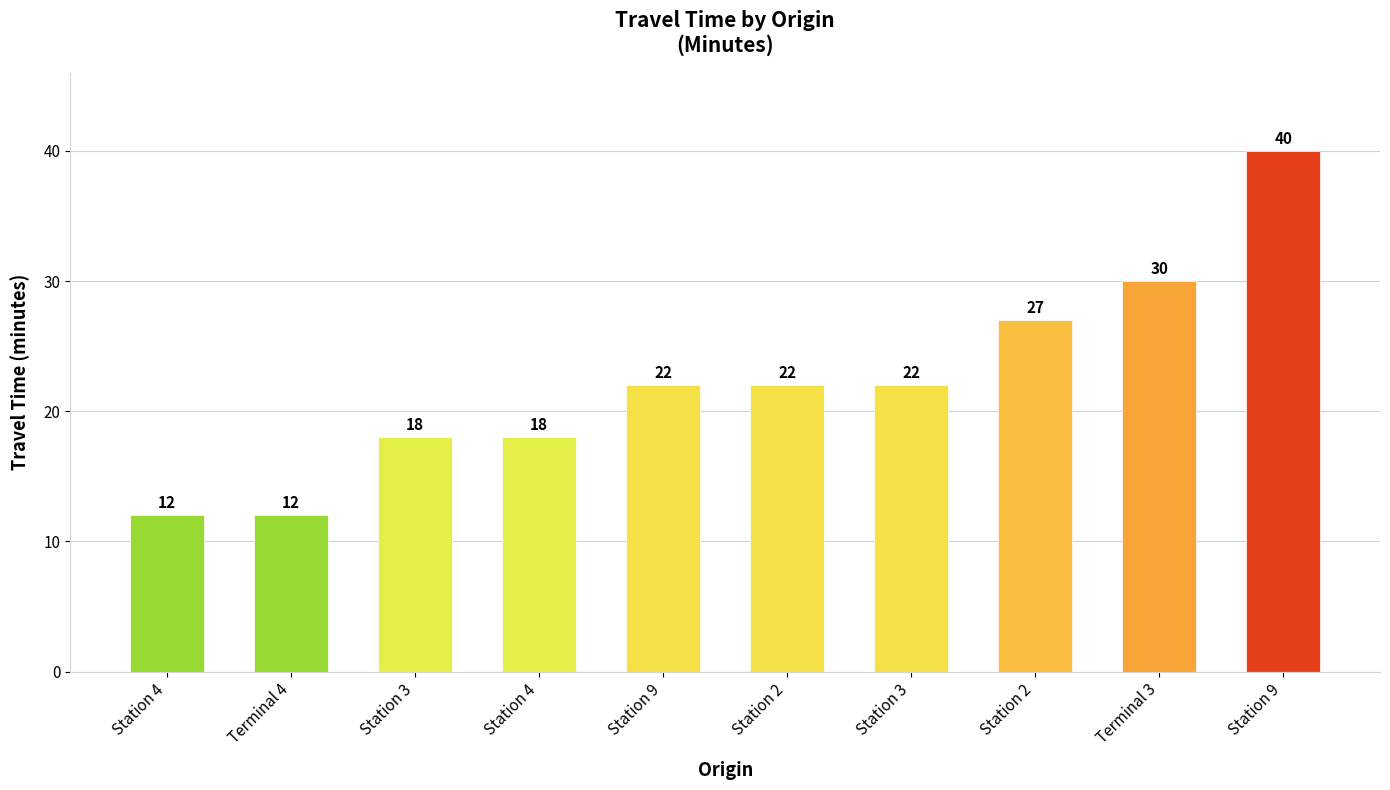

How many bars are there in total?

10